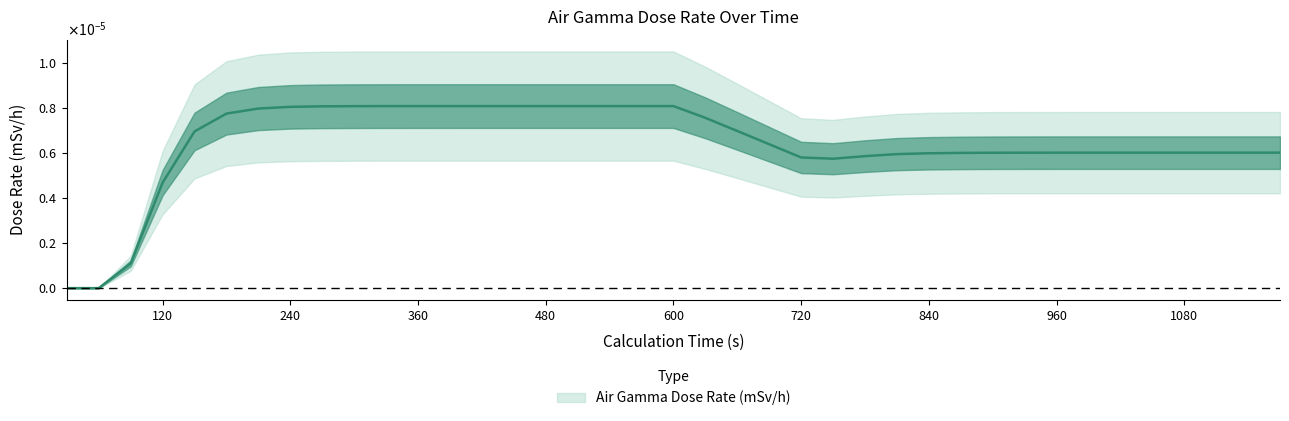

Rank the categories by value from highest to lowest.

480, 510, 540, 570, 600, 450, 420, 390, 360, 330, 300, 270, 240, 210, 180, 630, 660, 150, 690, 1050, 1080, 1110, 1140, 1170, 1020, 990, 960, 930, 900, 870, 840, 810, 780, 720, 750, 120, 90, 30, 60